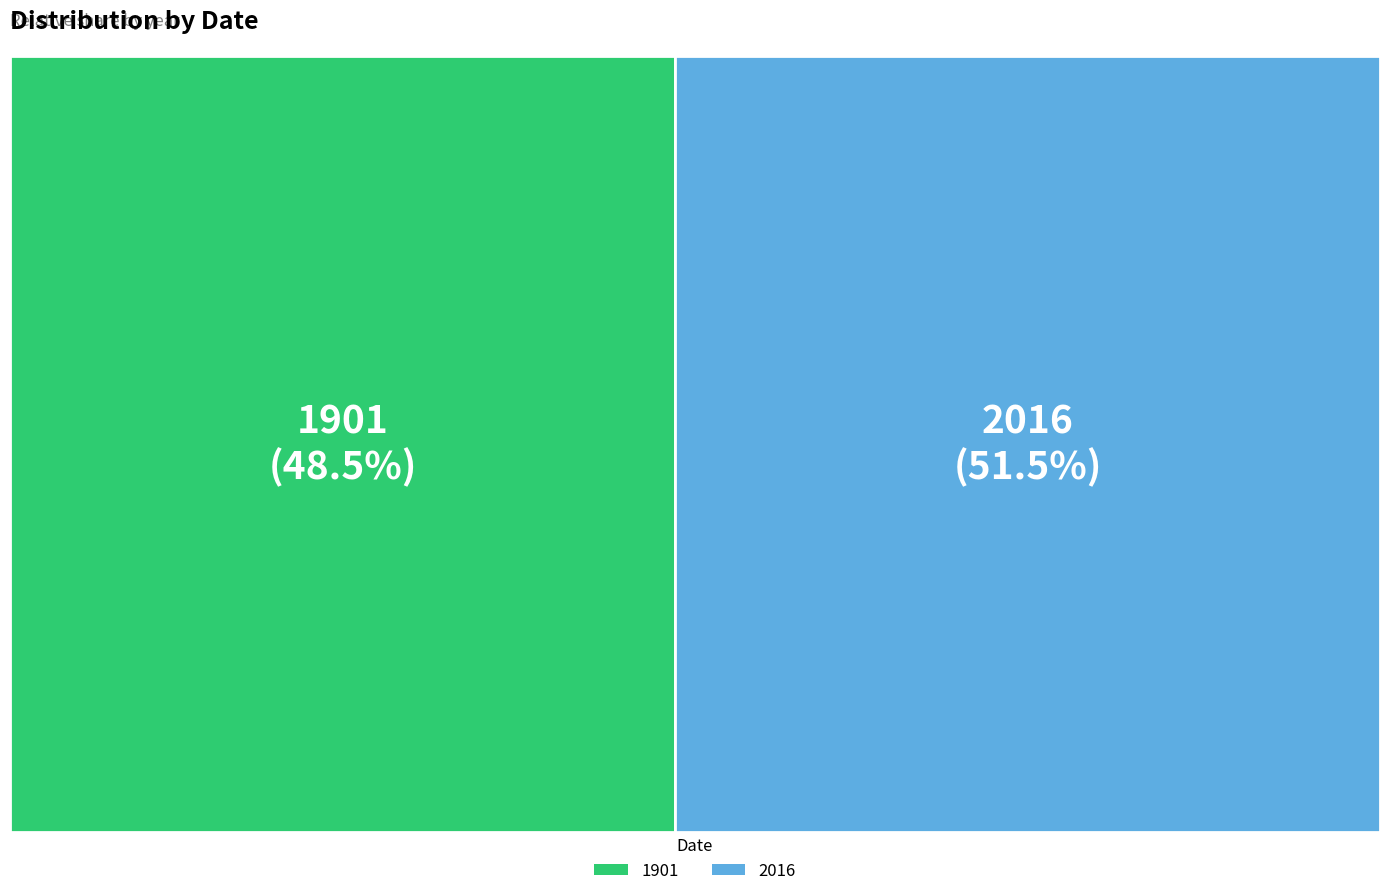

How many slices are in this pie chart?

2